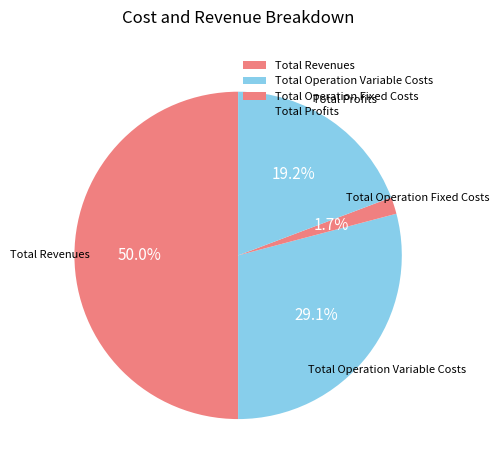

Rank the categories by value from lowest to highest.

Total Operation Fixed Costs, Total Profits, Total Operation Variable Costs, Total Revenues